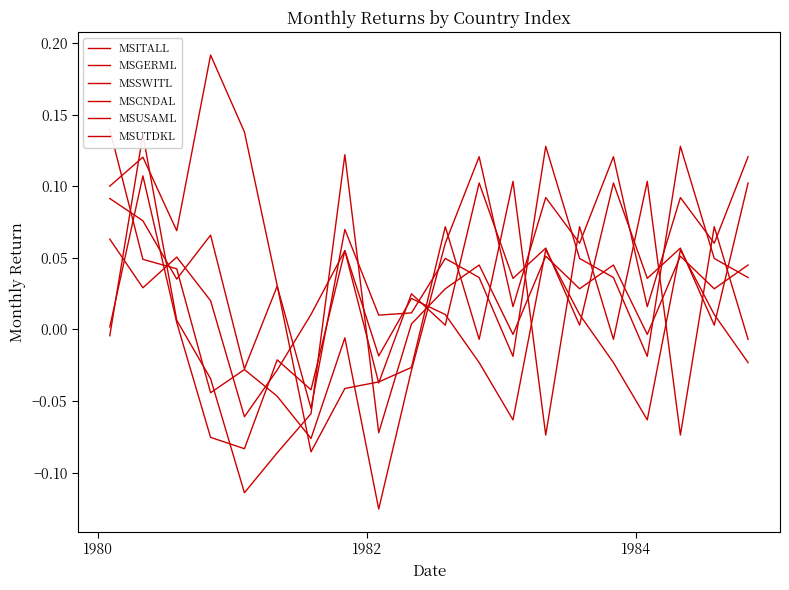

At how many categories does at least one series exceed 0?

20